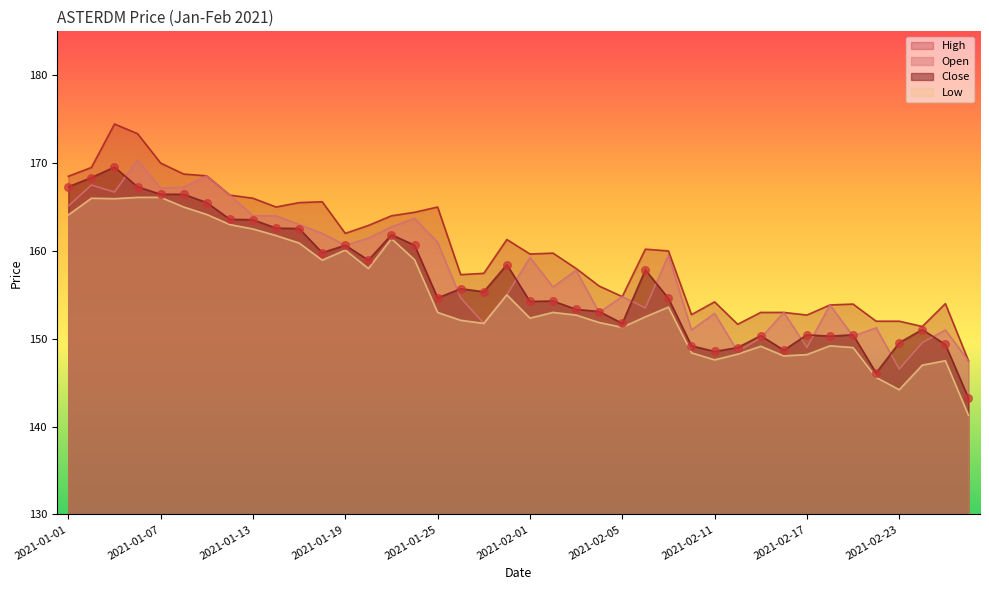

Which series contains the highest Y value?

High